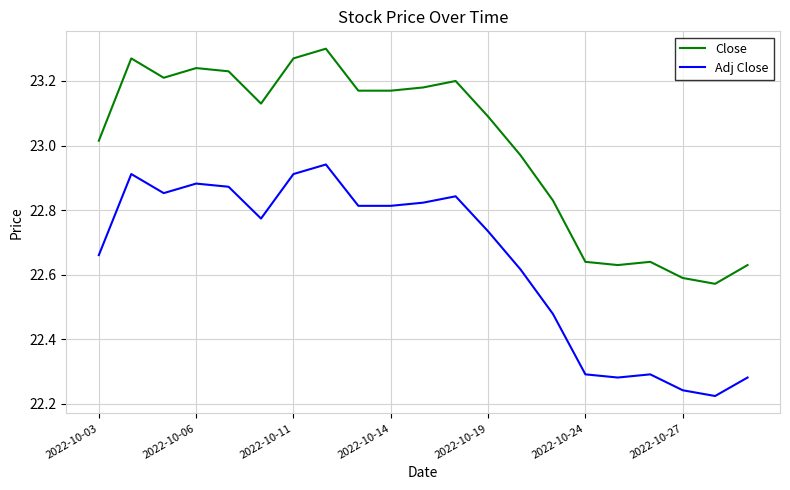

What is the difference between the maximum and minimum values in the Adj Close series?

0.7